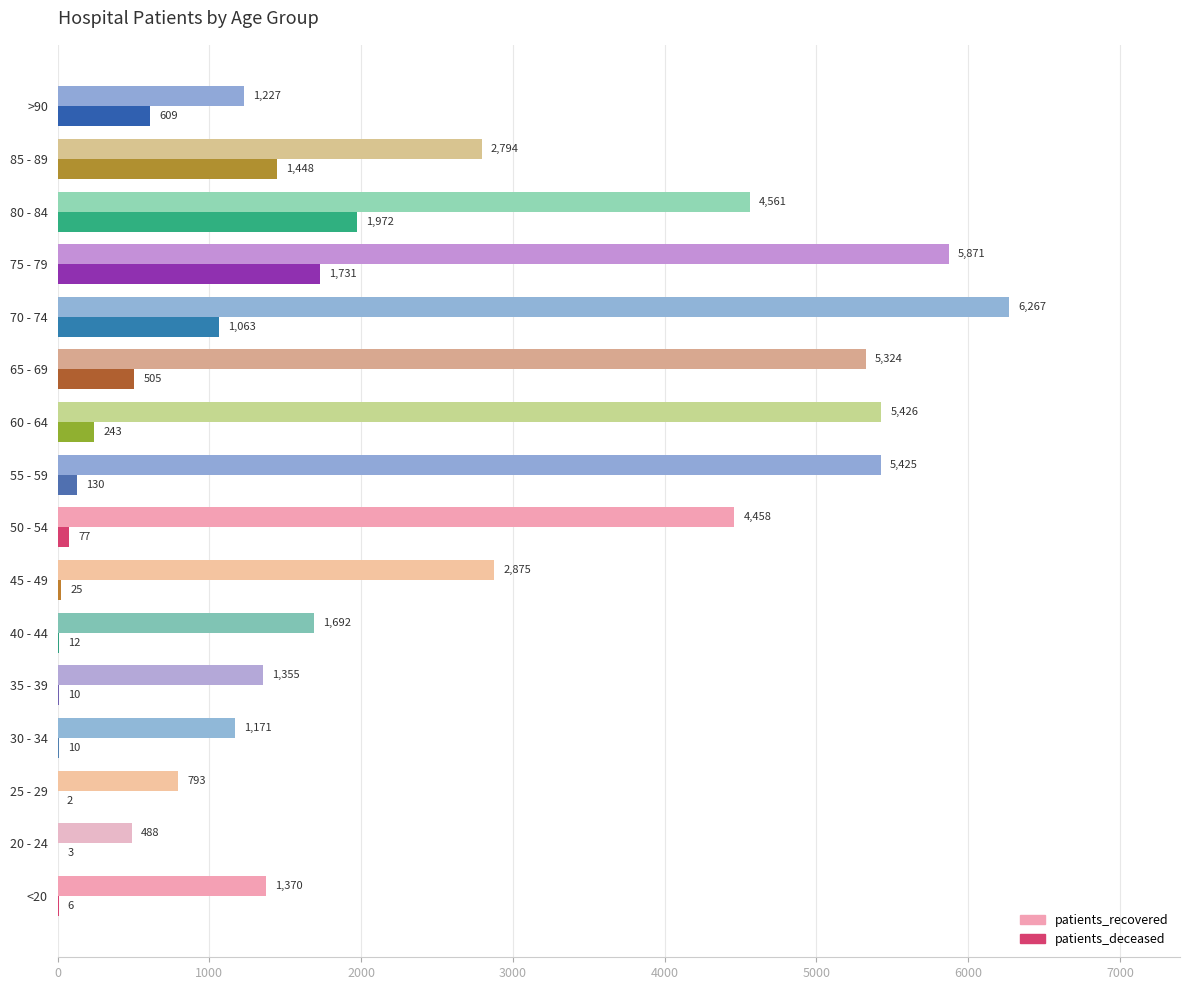

What is the sum of the patients_deceased values at 25 - 29 and 20 - 24?

5